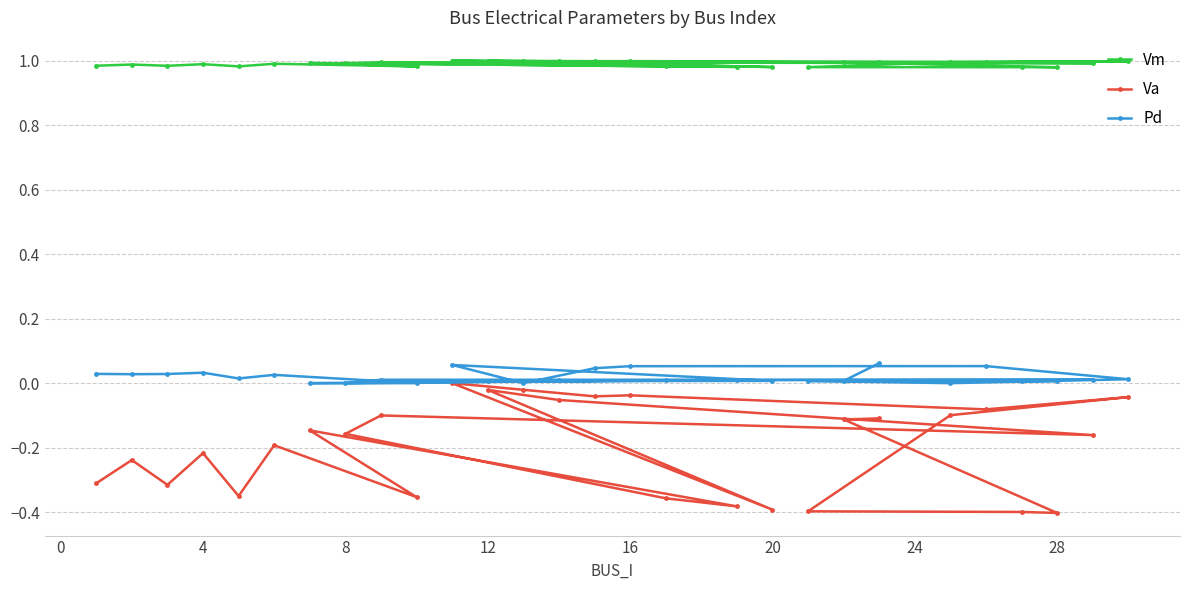

Which series has the largest total across all categories?

Vm